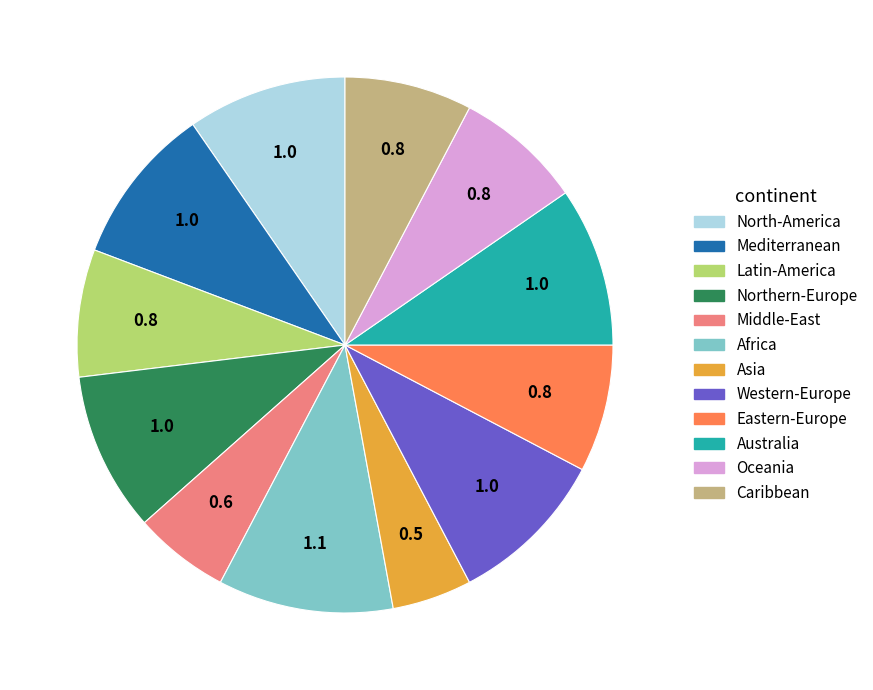

Do North-America and Asia together represent more than half of the pie?

No